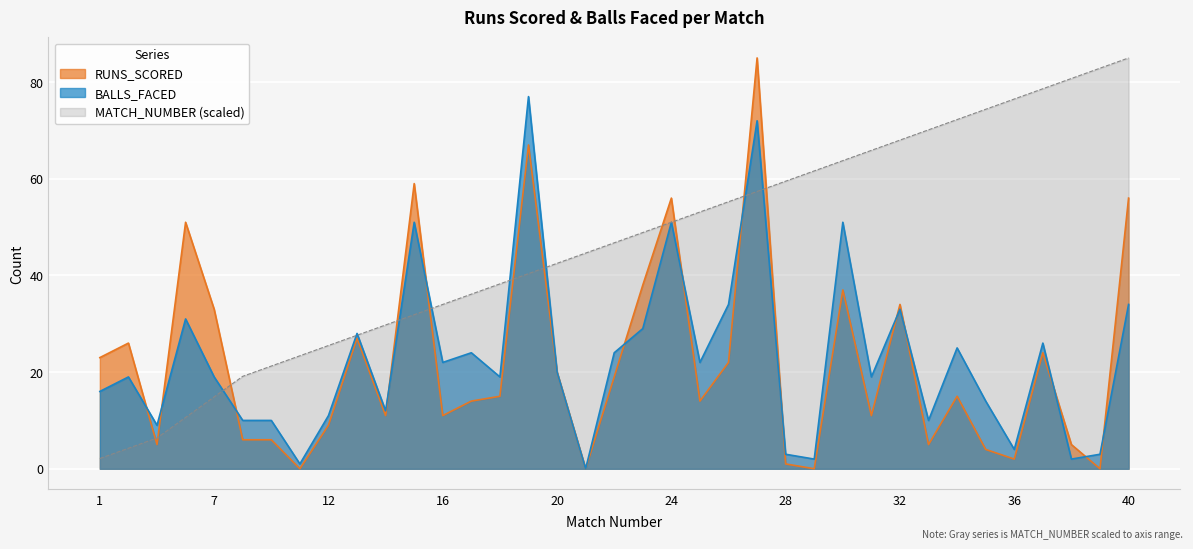

How many intersections are there between MATCH_NUMBER and BALLS_FACED?

9